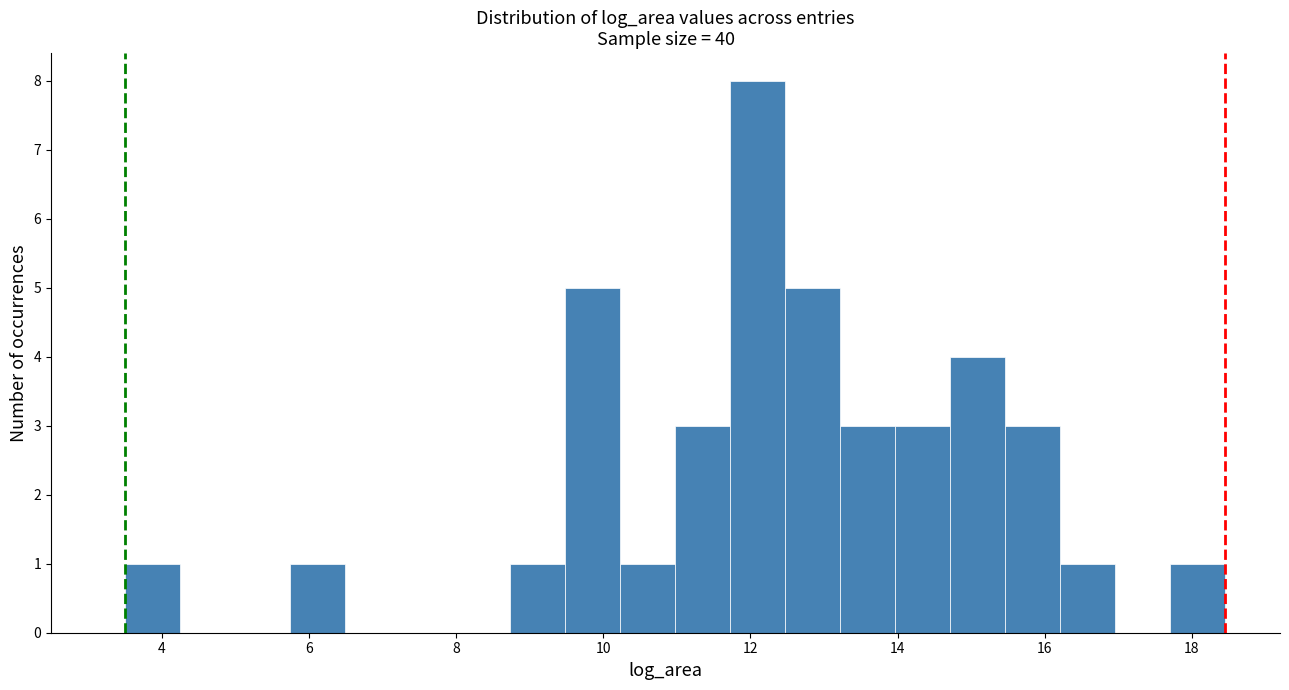

Around what value on the x-axis is the tallest bar? Give the approximate position of its centre, as read against the axis.

12.0